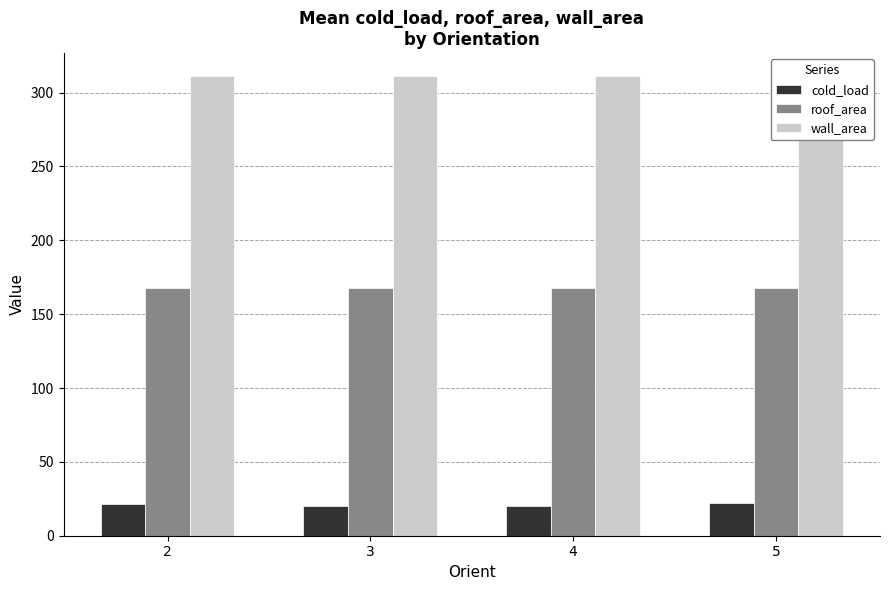

What is the spread (max minus min) of values at 3?

291.3